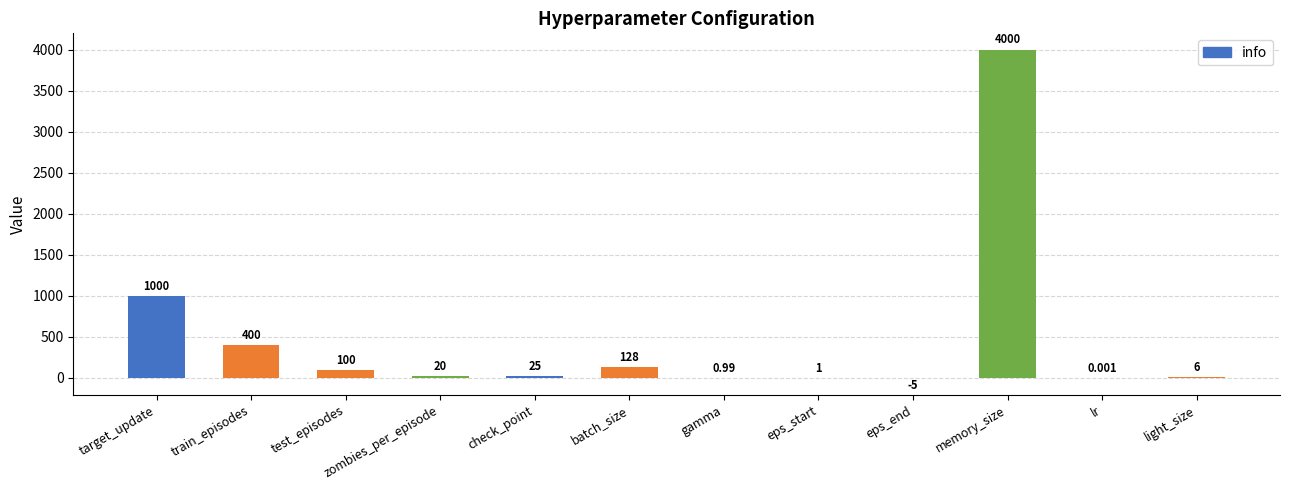

What is the average value?

473.0